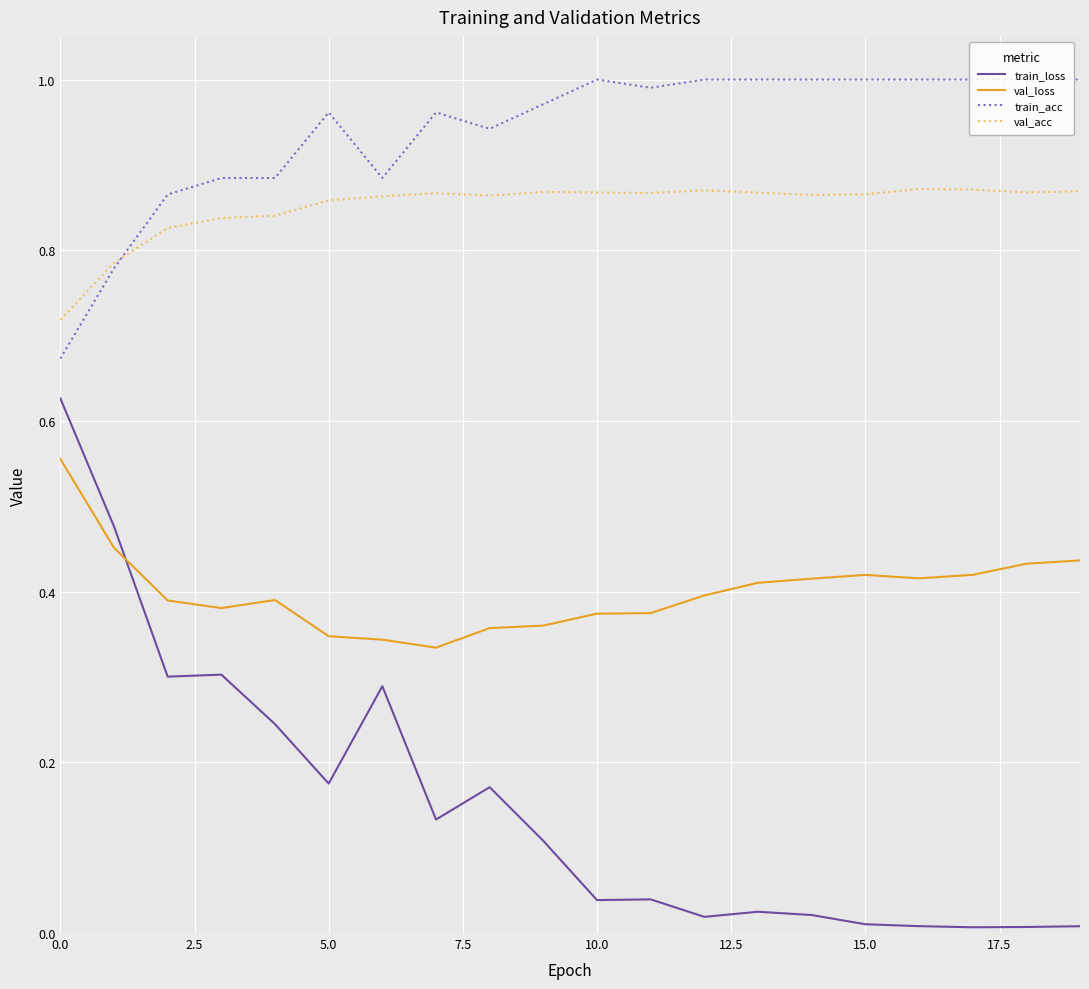

Which series has the largest total across all categories?

train_acc